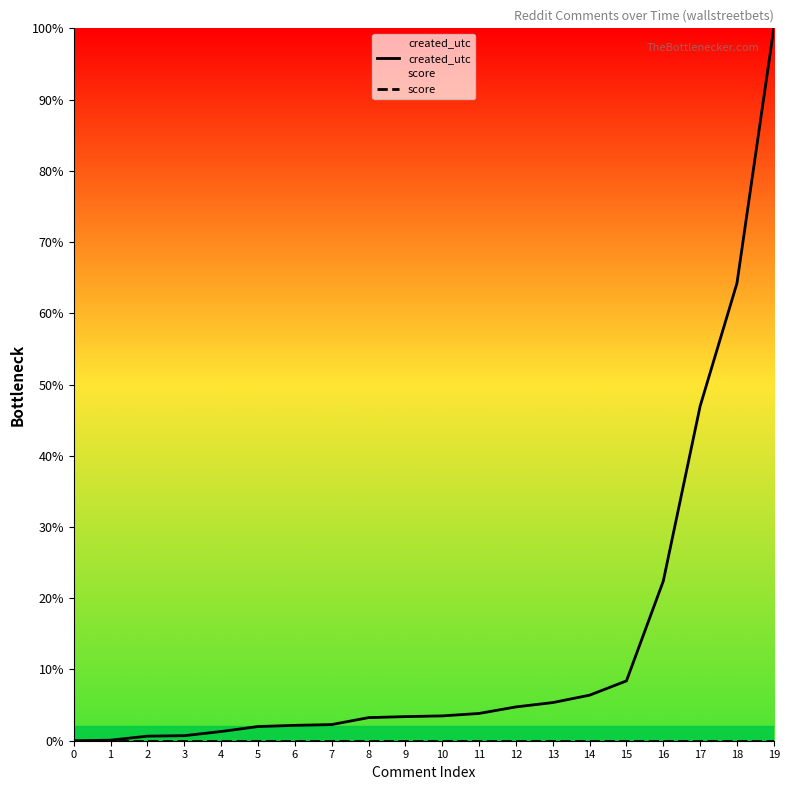

True or false: created_utc has more than 2 interior local peaks.

False